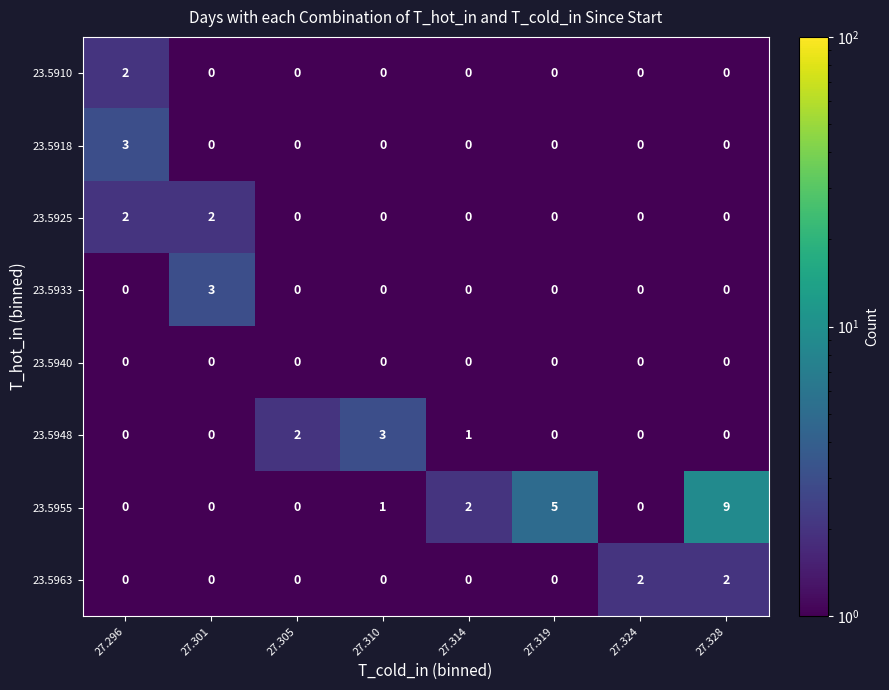

What is the sum of all 23.5948 values?

6